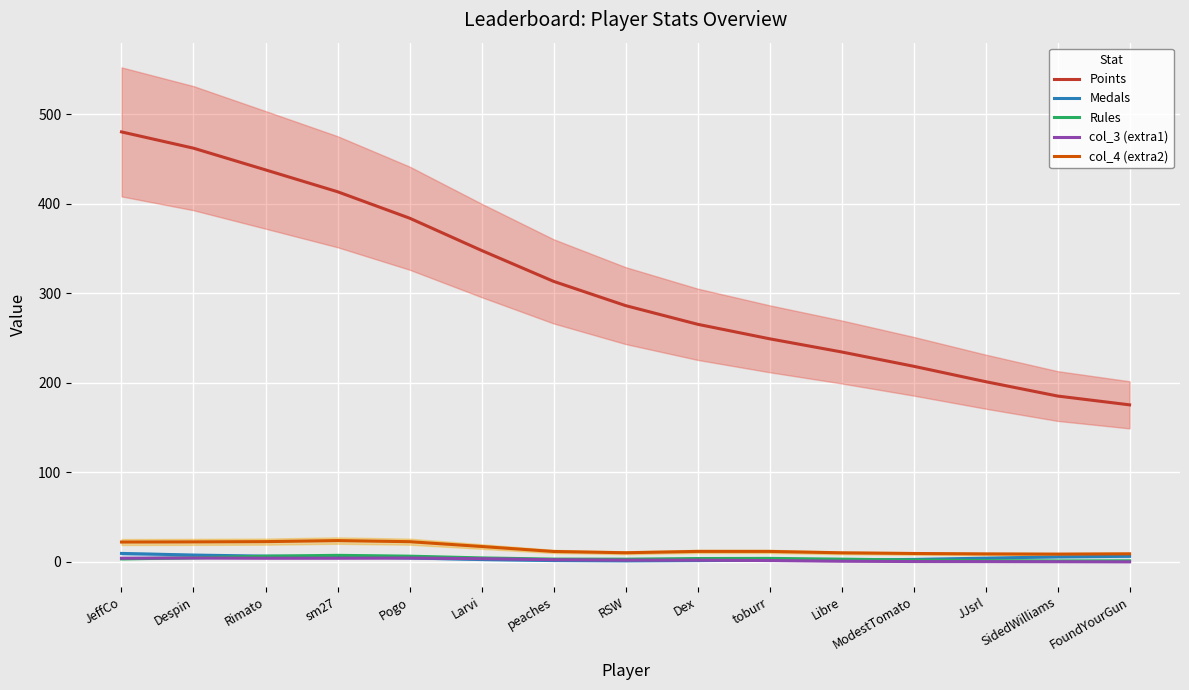

What is the difference between the highest and lowest values at ModestTomato?

218.1